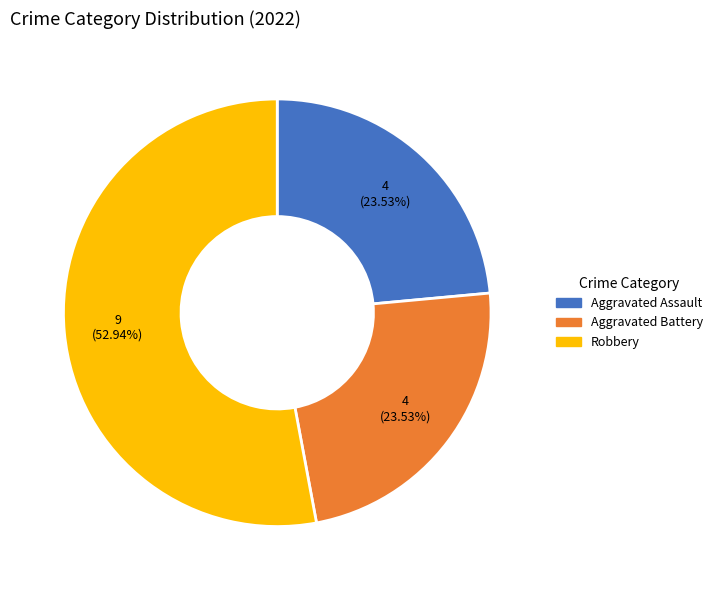

Is there a majority slice in this chart?

Yes